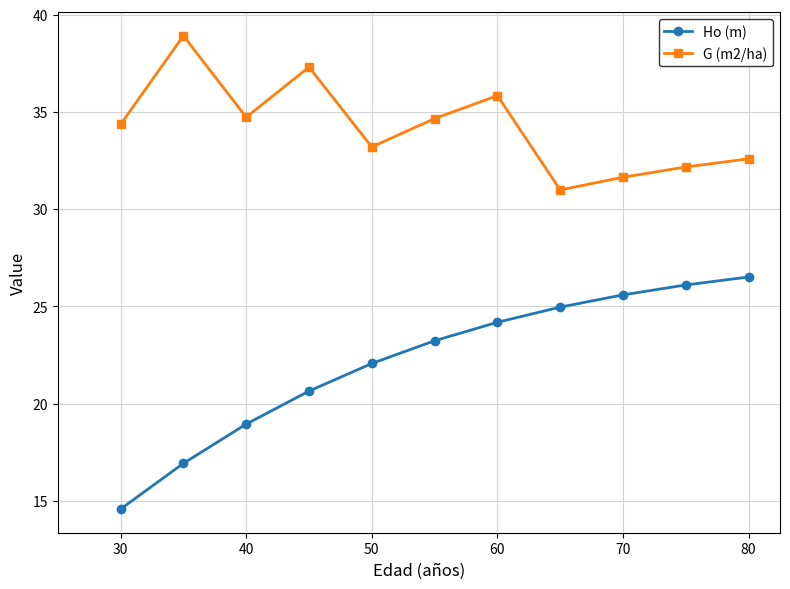

What is the value of the Ho (m) point at the 6th from the left?

23.2